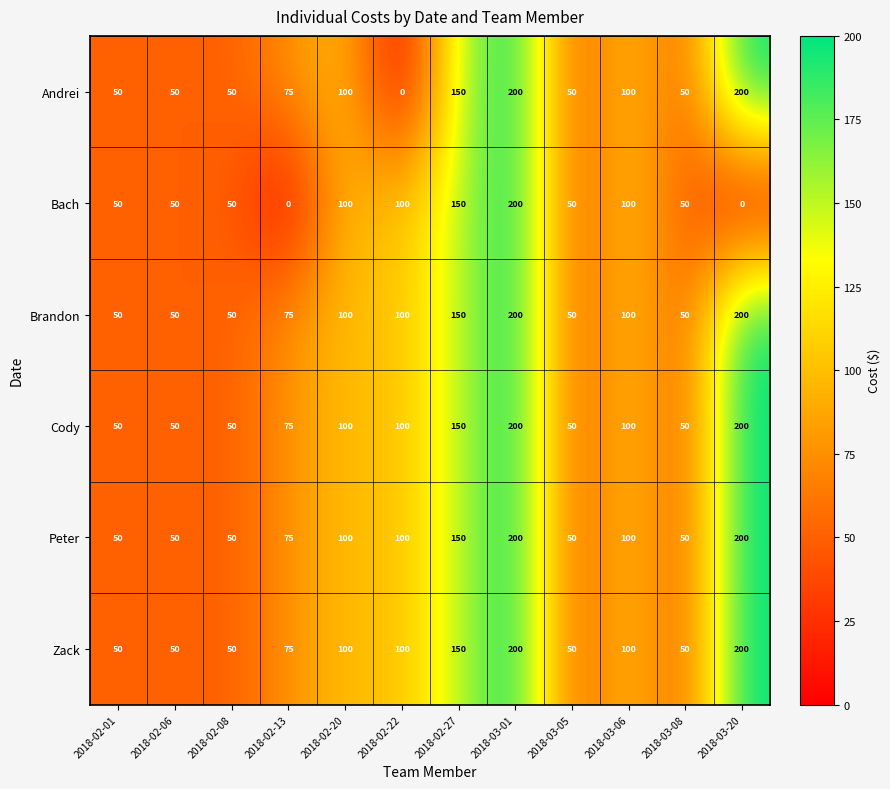

What is the difference between the maximum and minimum values in the Brandon series?

150